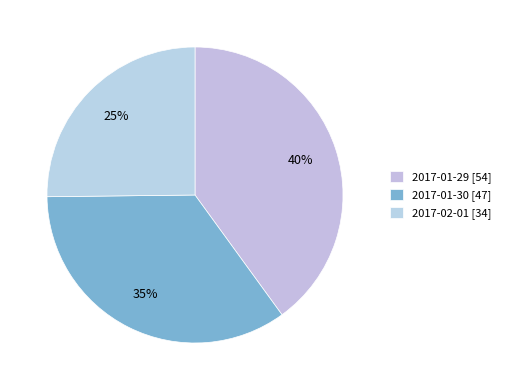

What is the largest slice in the pie chart?

2017-01-29